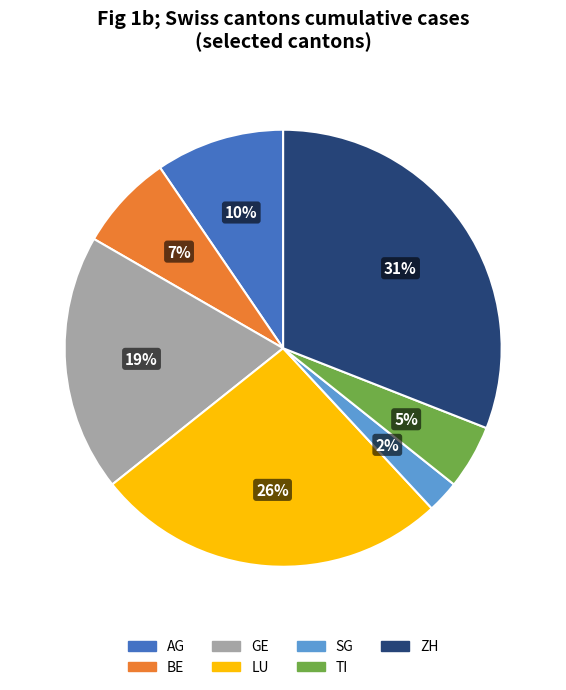

Which slice is the largest?

ZH